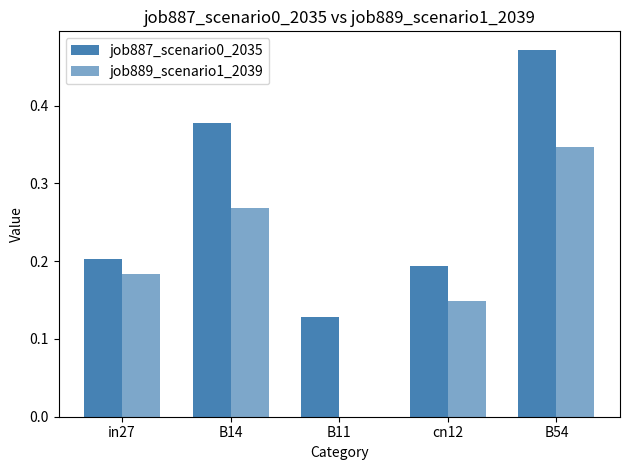

At which category is the sum across all series the highest?

B54